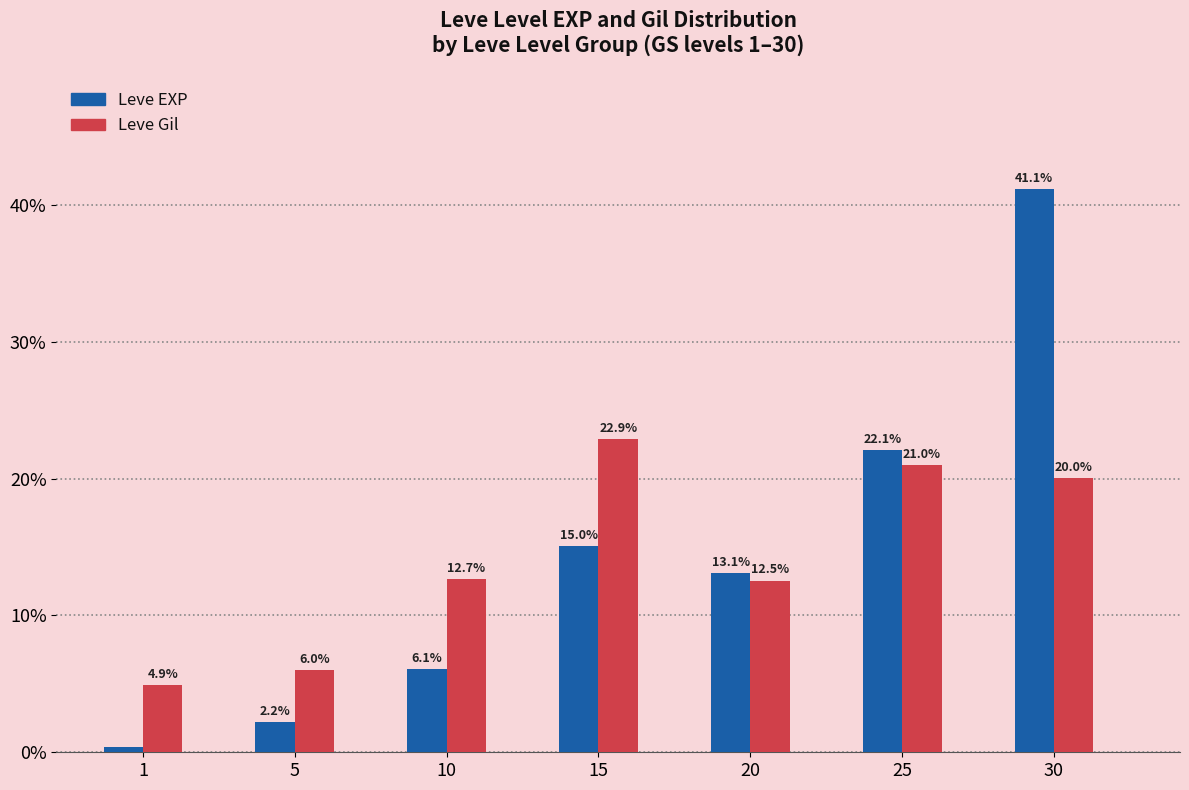

What is the difference between the highest and lowest values at 30?

21.1